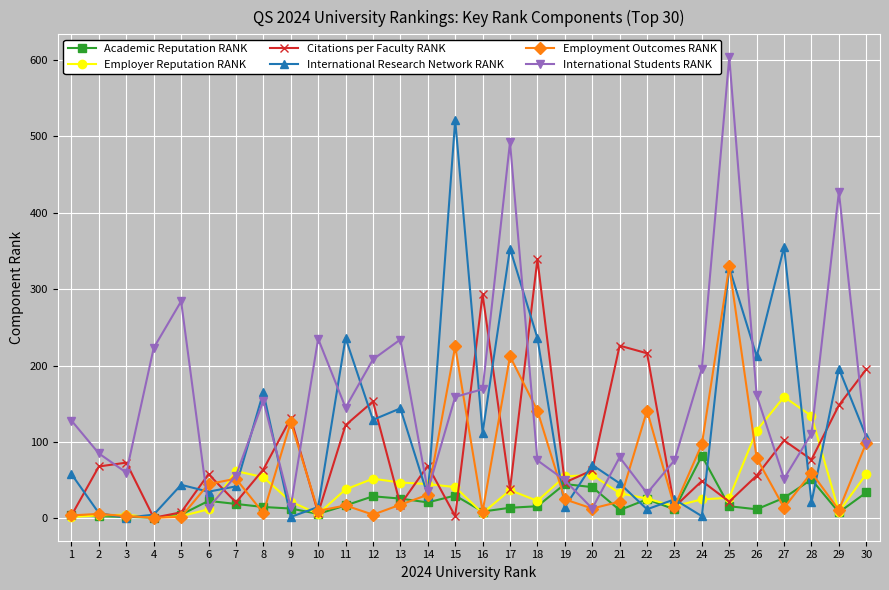

What is the difference between the second highest and second lowest values in the International Research Network RANK series?

353